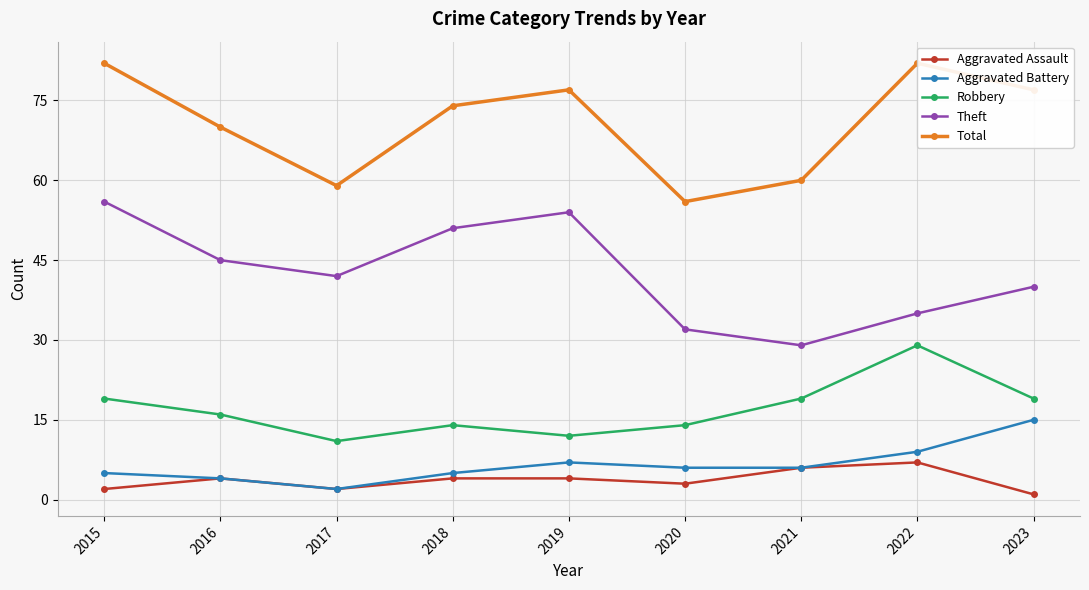

Which series changed the most between 2017 and 2019?

Total